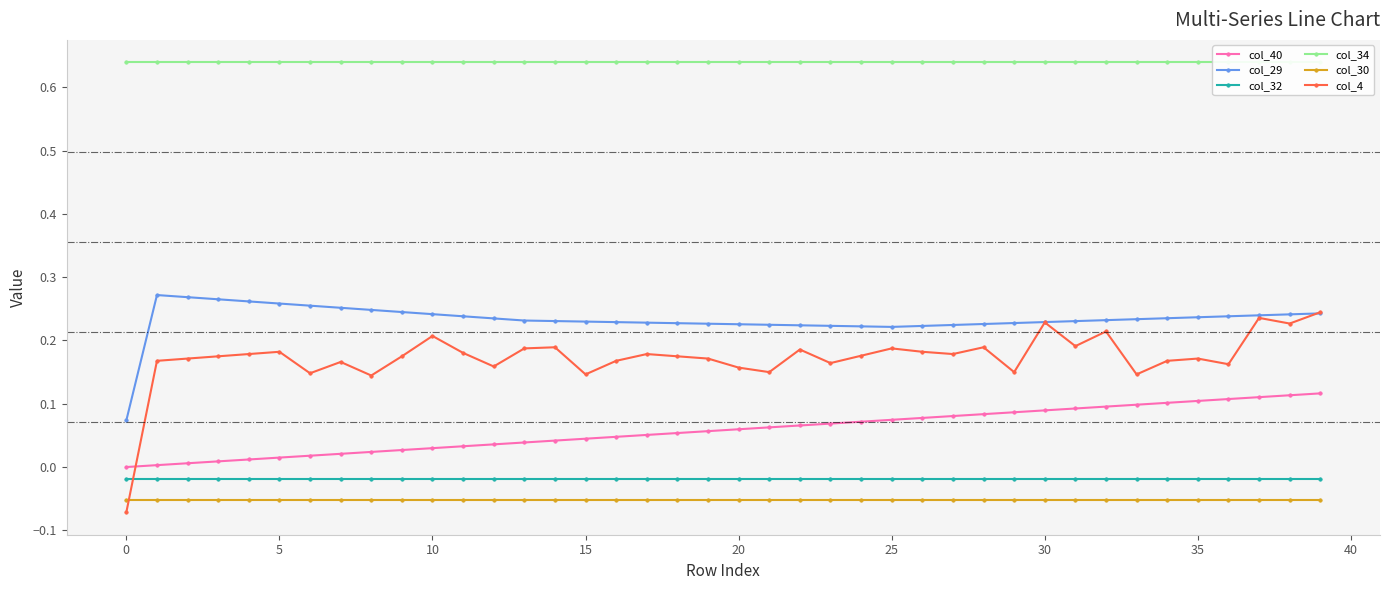

Read the col_29 value at 26.

0.2